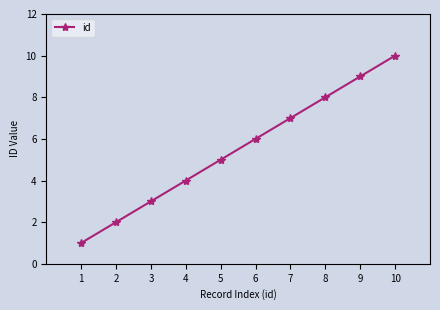

What is the change in value from 2 to 10?

+8